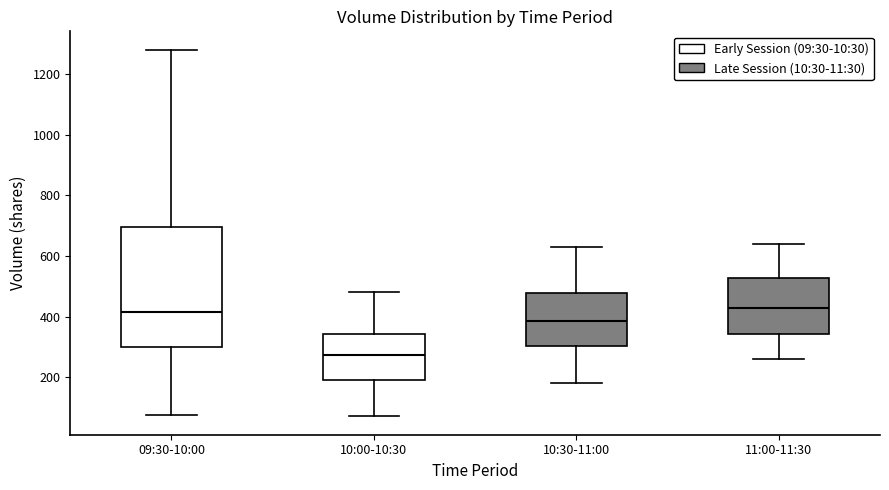

Reading left to right, read every box against the y-axis: the position of its median line, the range the box covers, and the ends of its whiskers. The values are not printed on the chart, so give them approximately, as read against the axis.

09:30-10:00: median 420, box 300 to 700, whiskers 80 to 1280
10:00-10:30: median 280, box 200 to 340, whiskers 80 to 480
10:30-11:00: median 380, box 300 to 480, whiskers 180 to 640
11:00-11:30: median 440, box 340 to 520, whiskers 260 to 640